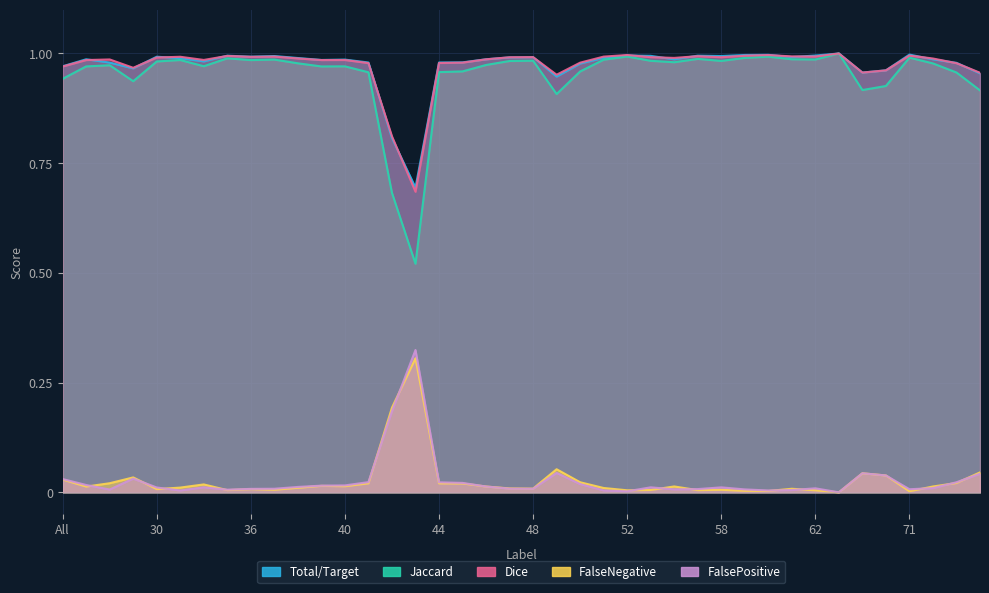

What is the sum of the Total/Target values at 23 and 57?

2.0